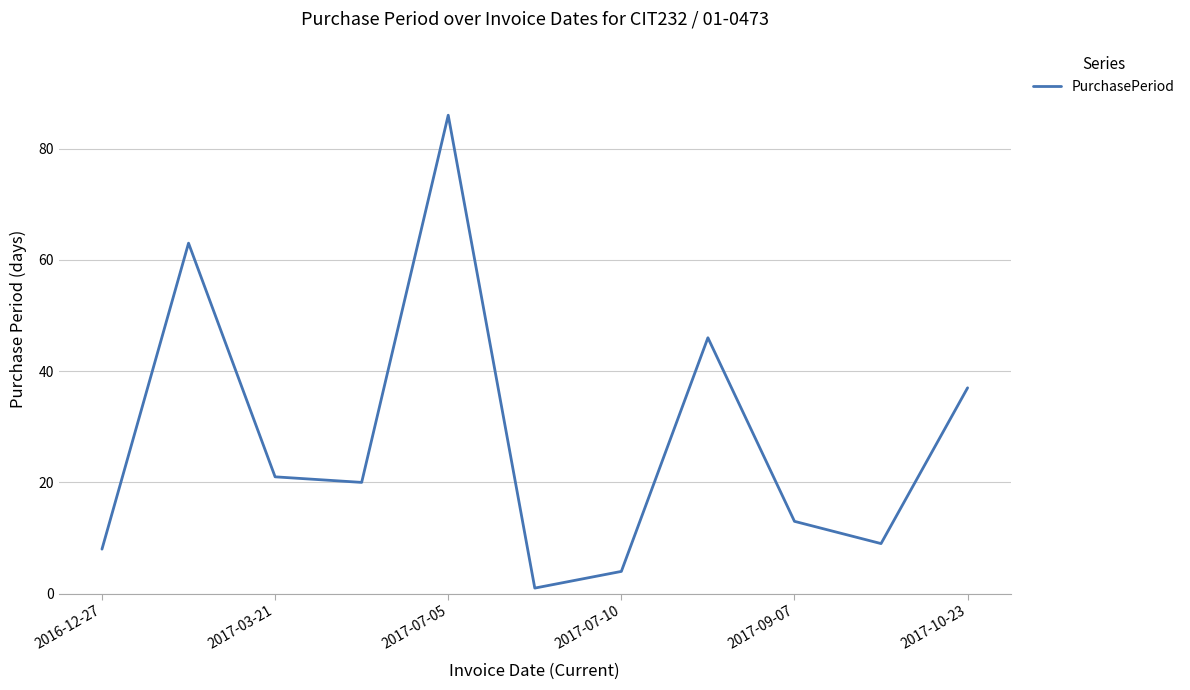

What is the difference between the maximum and minimum values?

85